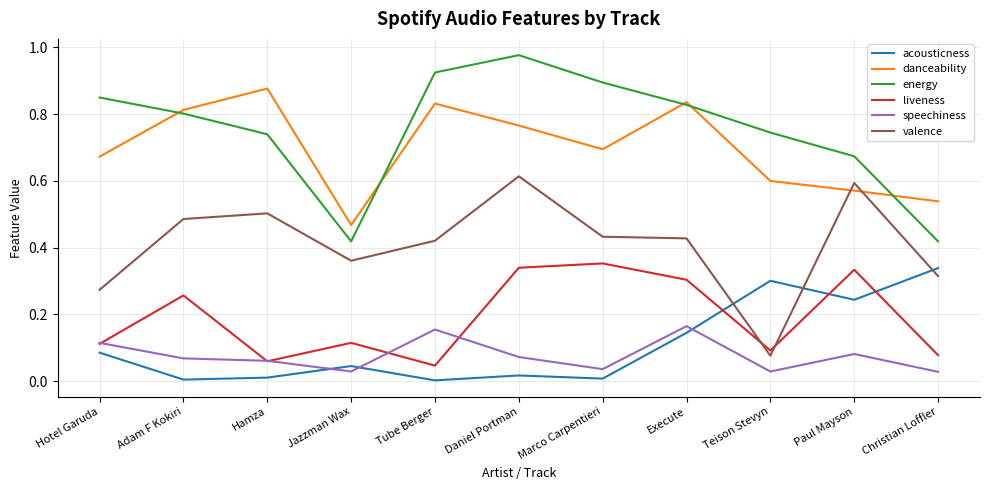

Is it true that energy equals 0.2 at Jazzman Wax?

False